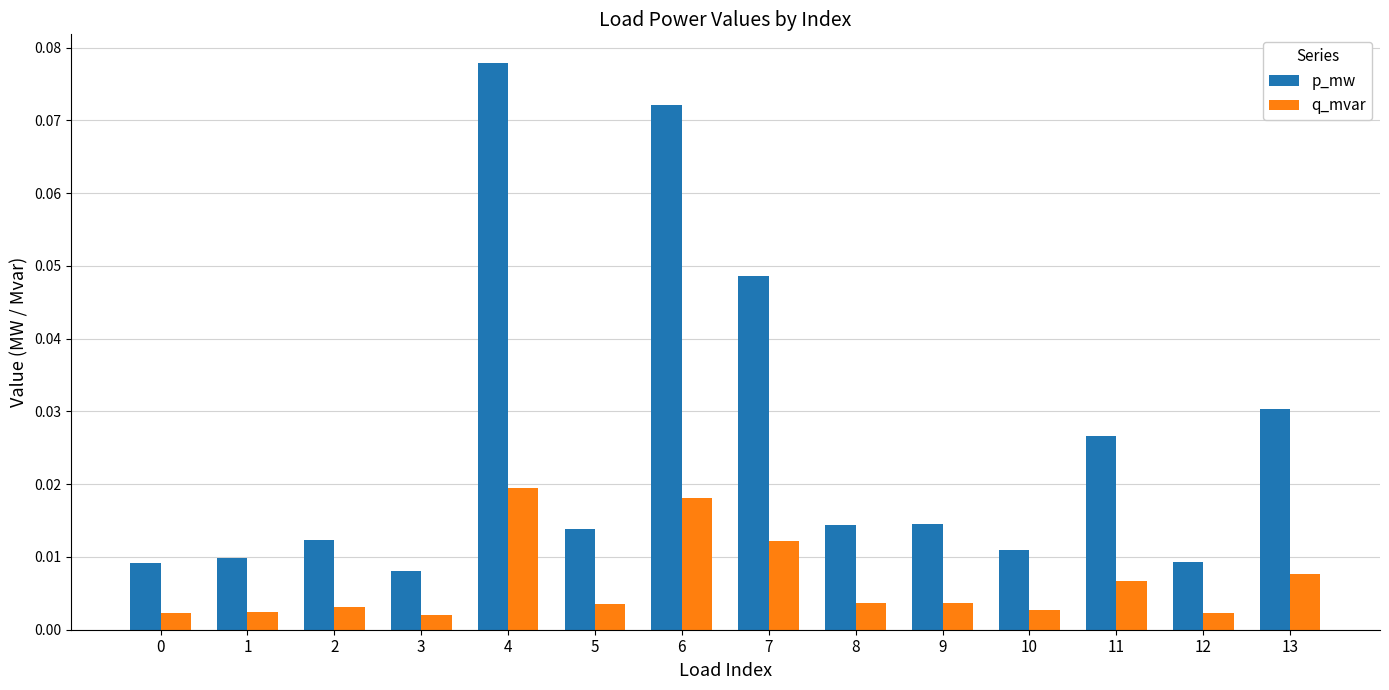

Count the number of data series in this chart.

2